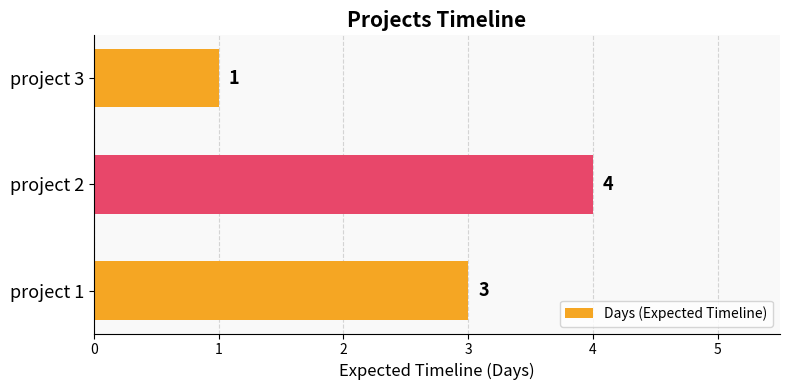

Rank the categories by value from highest to lowest.

project 2, project 1, project 3